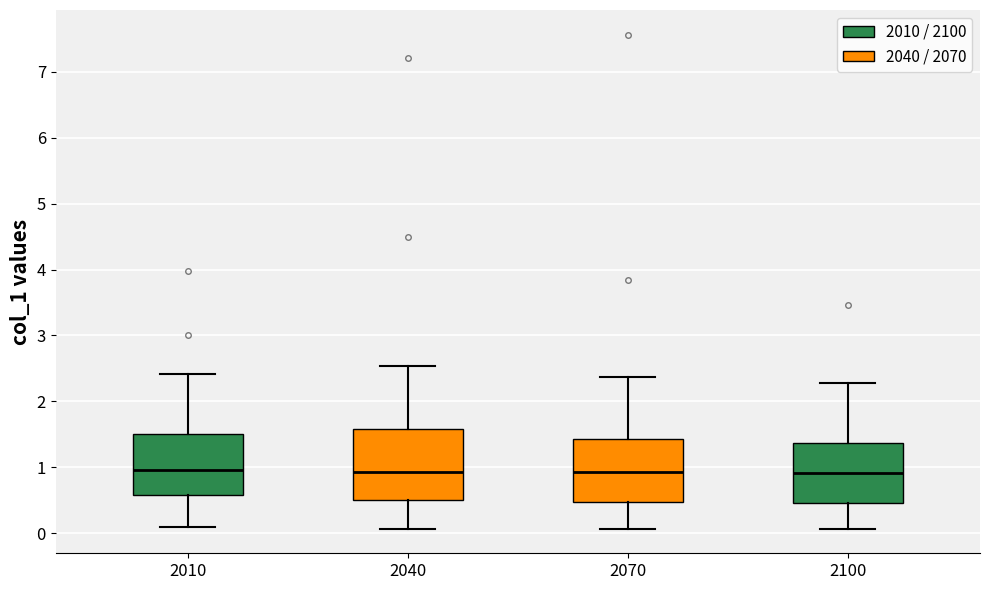

Which box is the tallest, from its lower edge to its upper edge?

2040